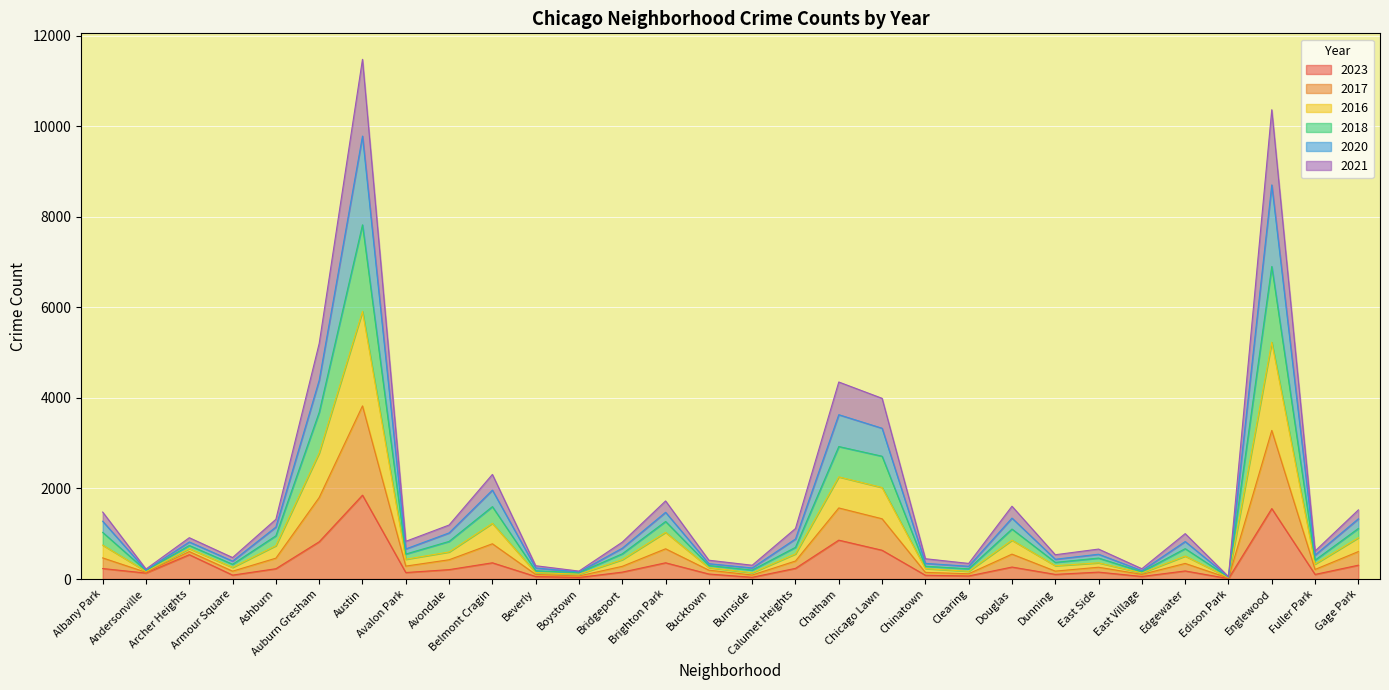

In 2017, how many points are lower than both neighbors (excluding endpoints)?

10